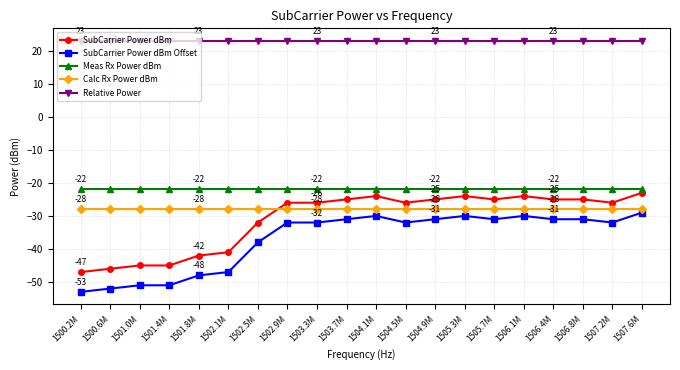

What is the average value of the Meas Rx Power dBm series?

-21.7